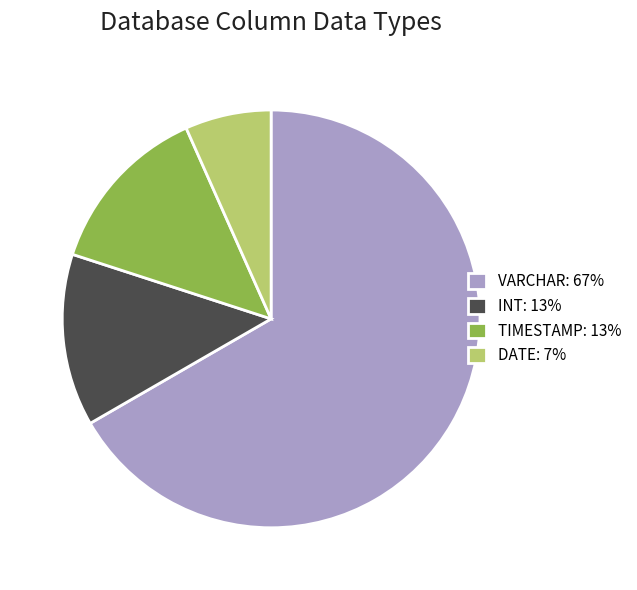

Which category has the smallest portion of the pie?

DATE: 7%